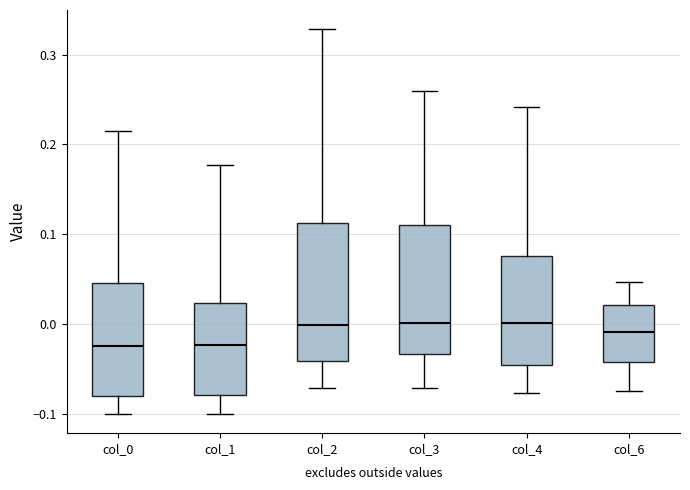

Where does the upper whisker of the box for col_0 end on the y-axis? The values are not printed on the chart, so give them approximately, as read against the axis.

0.22